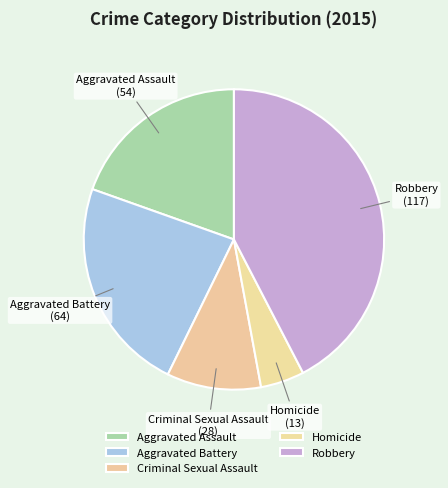

True or false: Aggravated Assault accounts for 27% of the total.

False